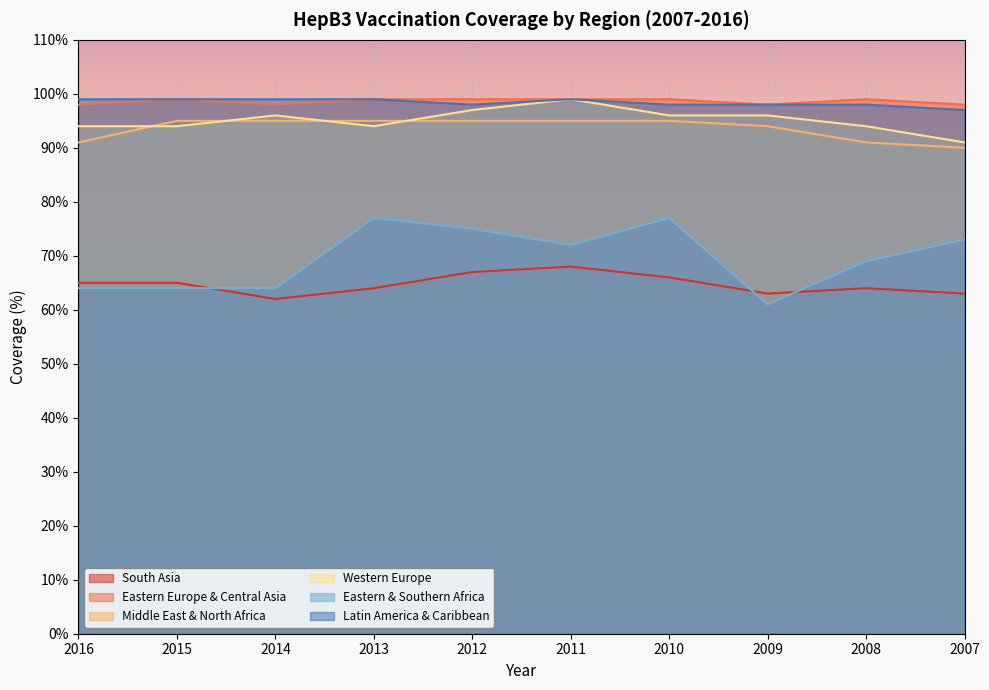

Between which two adjacent categories do South Asia and Eastern & Southern Africa first intersect?

2015 and 2014